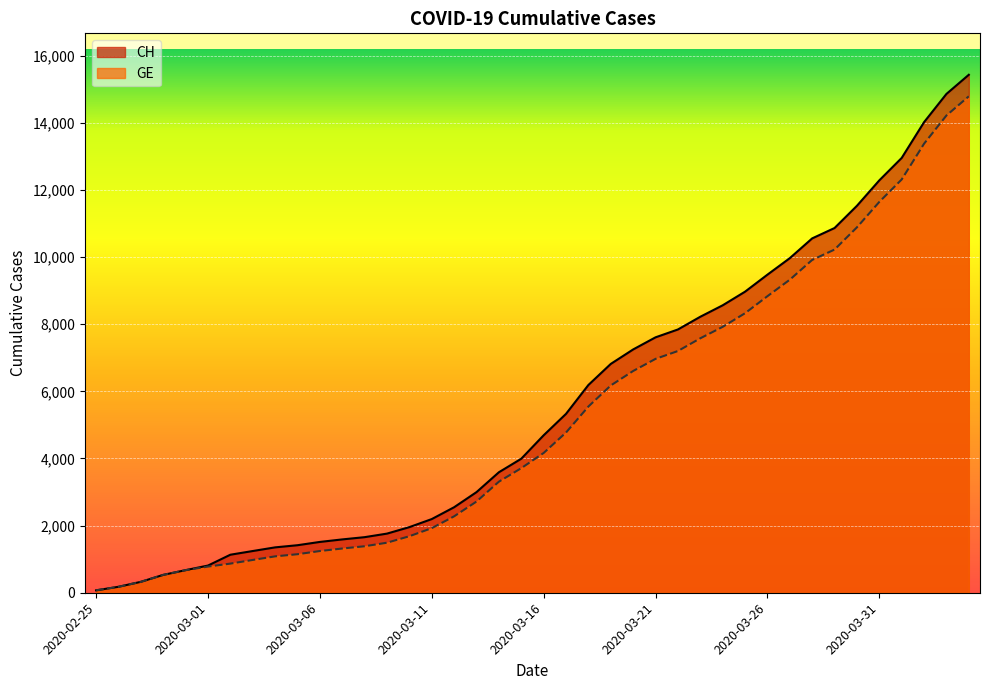

What position from the right is 2020-03-31?

5